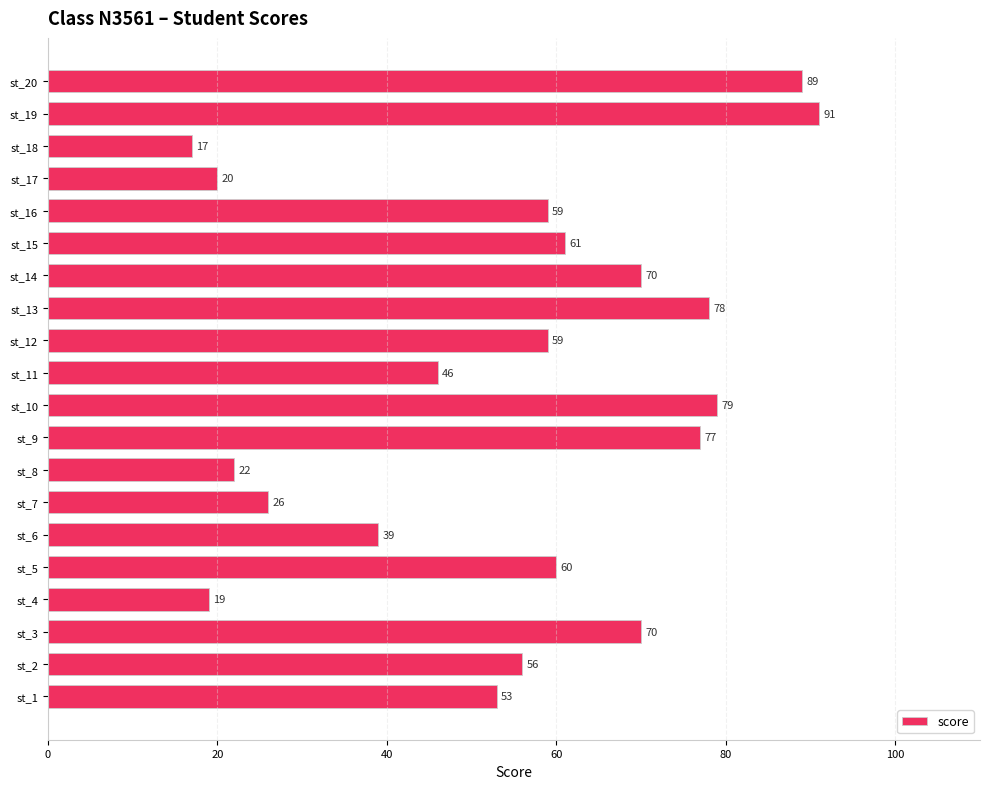

What is the average value?

55